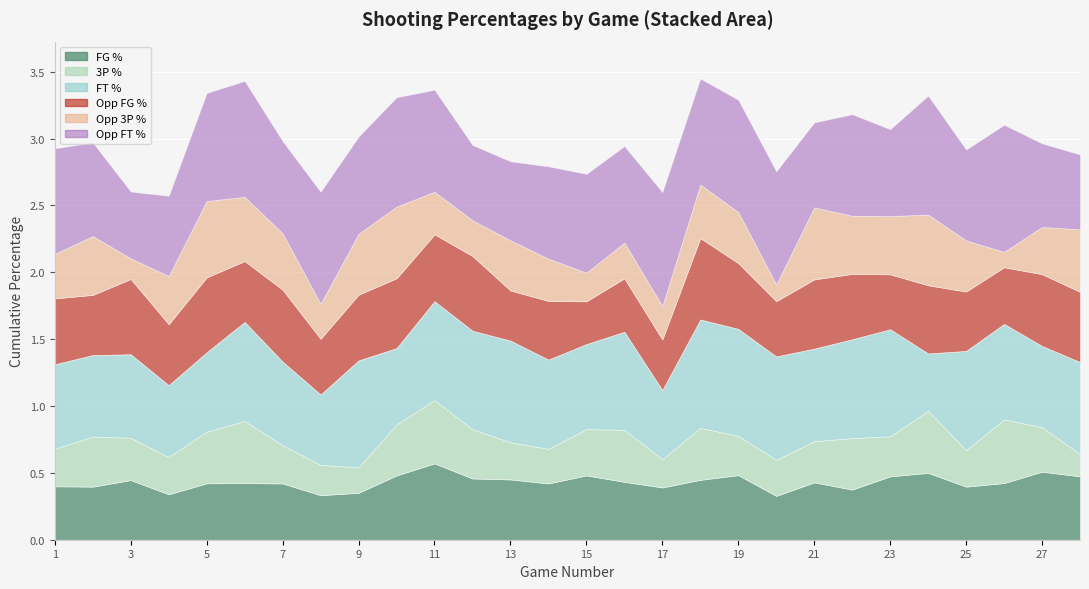

How many lines are shown in the chart?

6